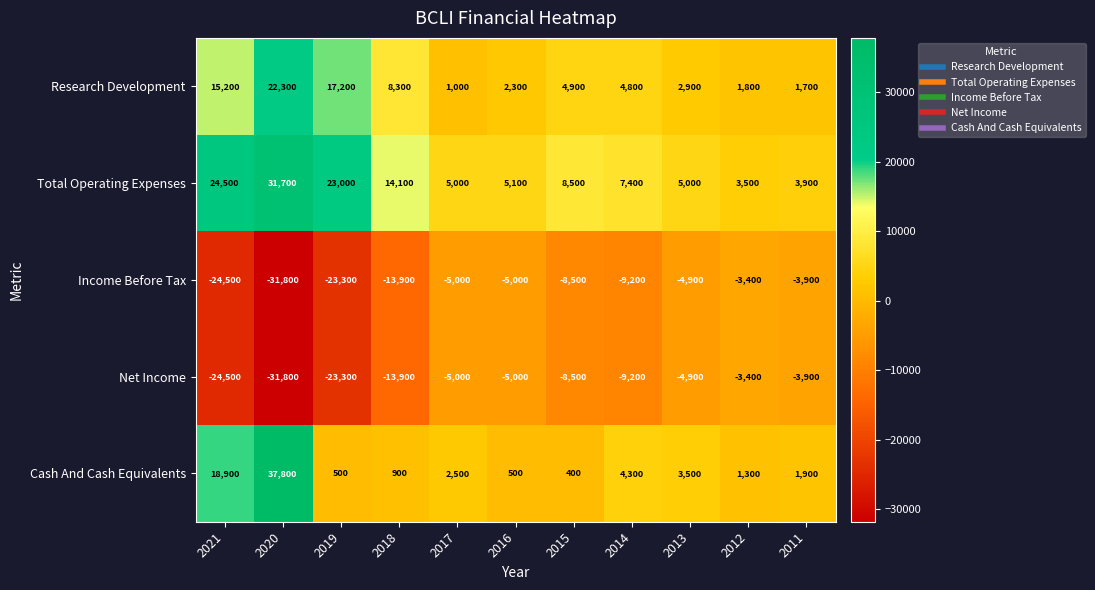

Rank the categories by Research Development value from lowest to highest.

2017, 2011, 2012, 2016, 2013, 2014, 2015, 2018, 2021, 2019, 2020